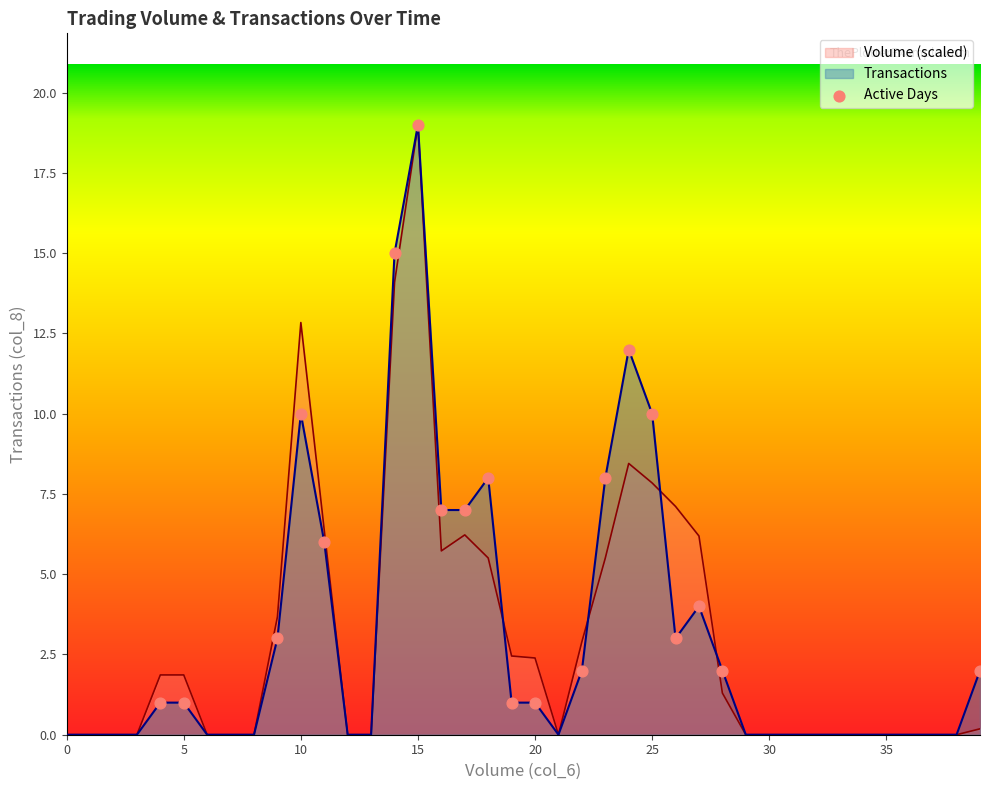

Which series has the widest spread of Y values?

Volume